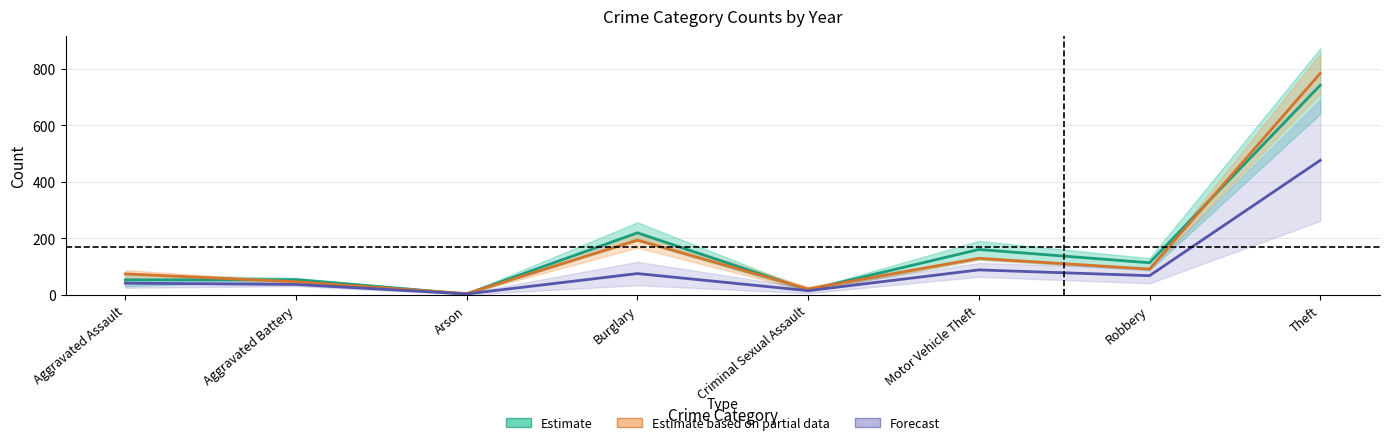

What is the total value across all series at Burglary?

489.2